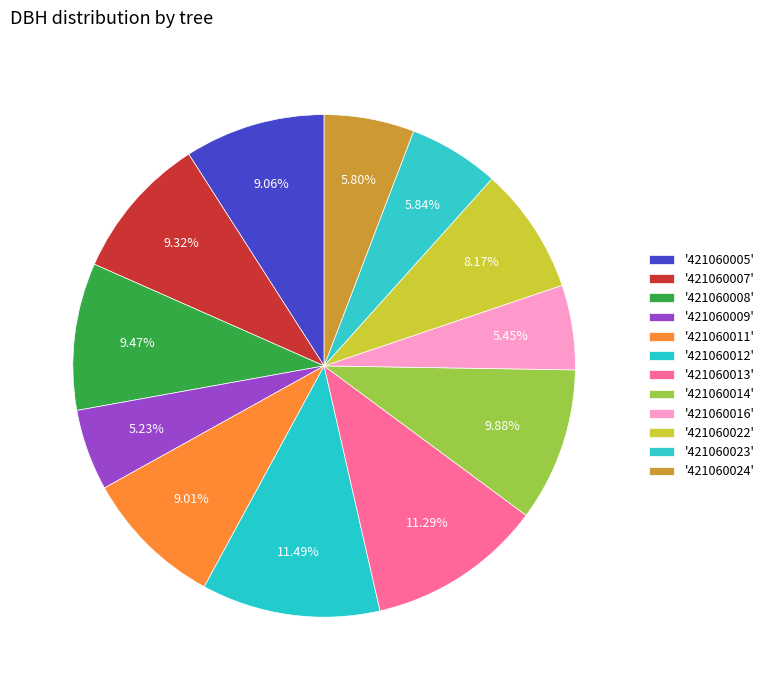

How many slices are in this pie chart?

12